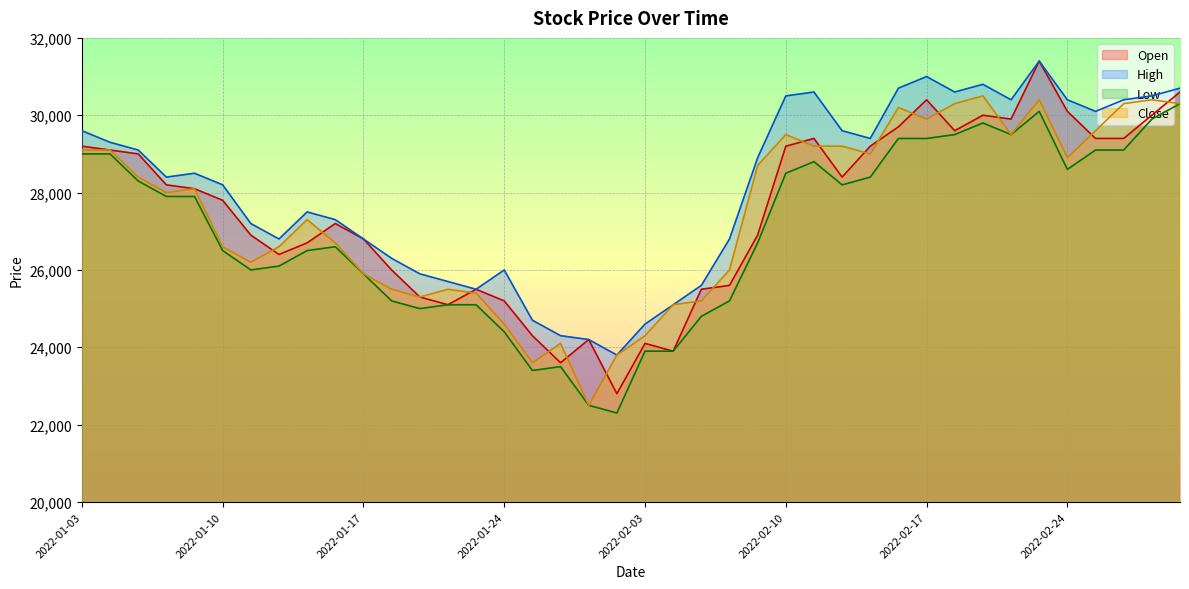

What is the average value of the Open series?

27502